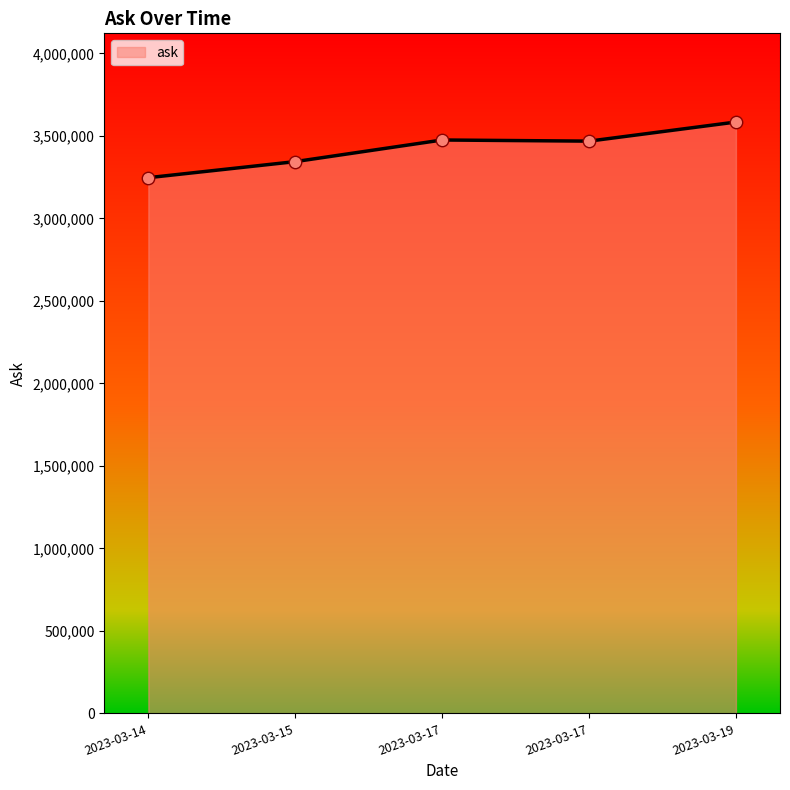

Does the chart have visible grid lines?

No